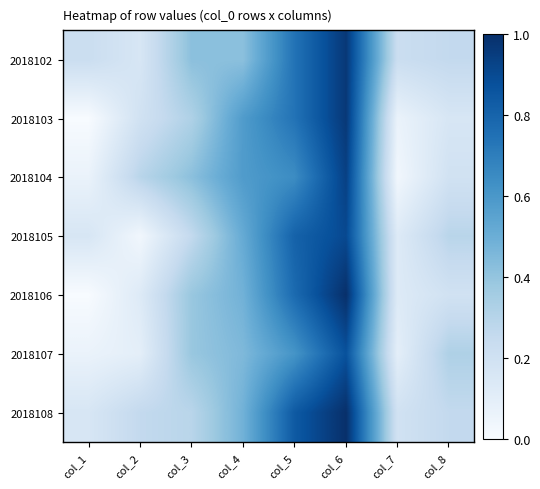

Reading left to right, list all the values displayed in this chart.

2018102: col_1=0.2	col_2=0.2	col_3=0.4	col_4=0.4	col_5=0.7	col_6=1.0	col_7=0.2	col_8=0.3
2018103: col_1=0.0	col_2=0.2	col_3=0.3	col_4=0.6	col_5=0.7	col_6=1.0	col_7=0.1	col_8=0.2
2018104: col_1=0.1	col_2=0.3	col_3=0.4	col_4=0.6	col_5=0.6	col_6=0.9	col_7=0.0	col_8=0.2
2018105: col_1=0.2	col_2=0.0	col_3=0.3	col_4=0.5	col_5=0.8	col_6=0.9	col_7=0.1	col_8=0.3
2018106: col_1=0.0	col_2=0.1	col_3=0.4	col_4=0.5	col_5=0.8	col_6=1.0	col_7=0.1	col_8=0.2
2018107: col_1=0.1	col_2=0.1	col_3=0.4	col_4=0.5	col_5=0.6	col_6=0.9	col_7=0.1	col_8=0.3
2018108: col_1=0.2	col_2=0.3	col_3=0.3	col_4=0.5	col_5=0.8	col_6=1.0	col_7=0.2	col_8=0.3